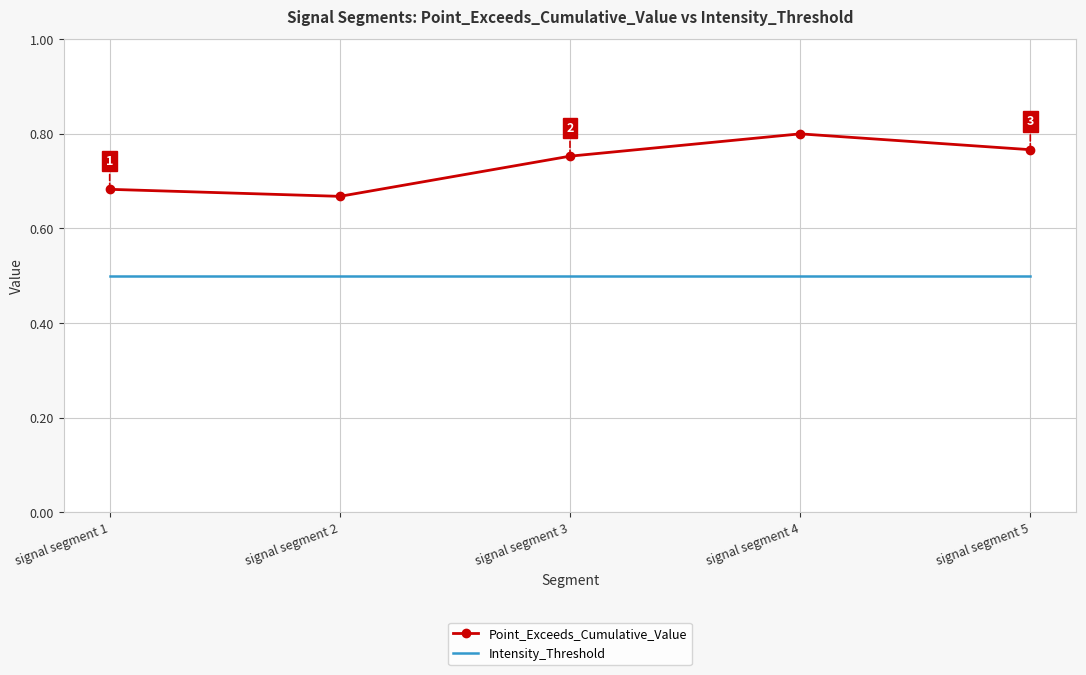

Is it true that Intensity_Threshold equals 0.1 at signal segment 2?

False